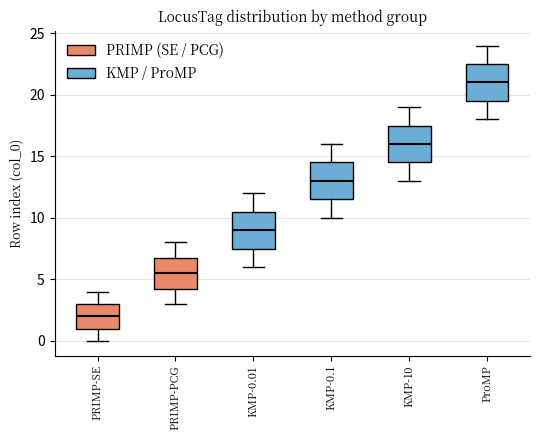

Where is the upper edge of the box for ProMP on the y-axis? The values are not printed on the chart, so give them approximately, as read against the axis.

22.5